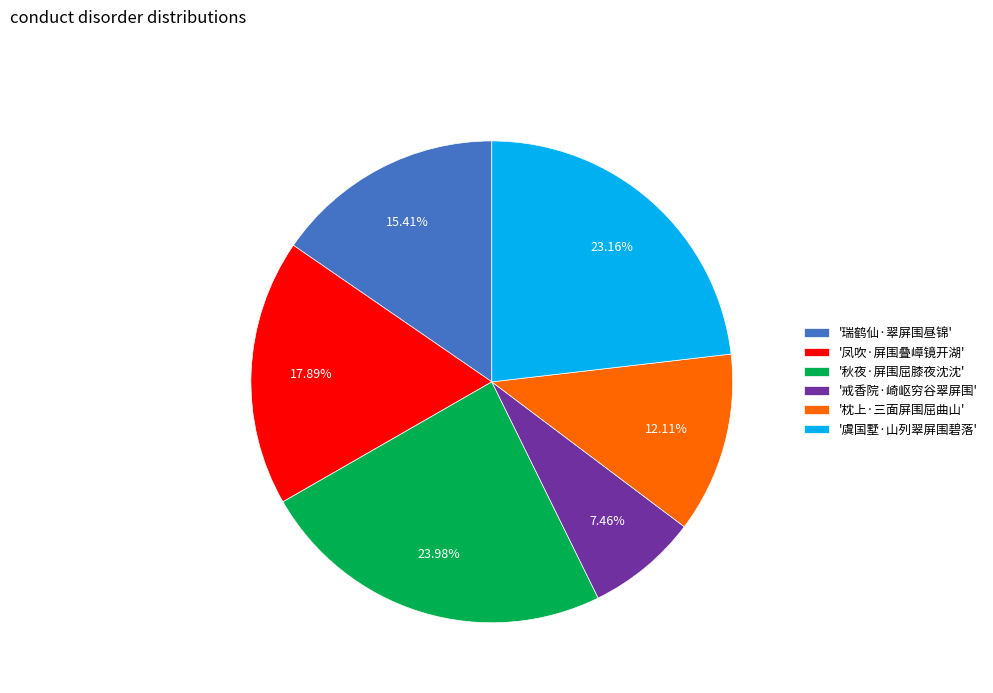

Is there a majority slice in this chart?

No